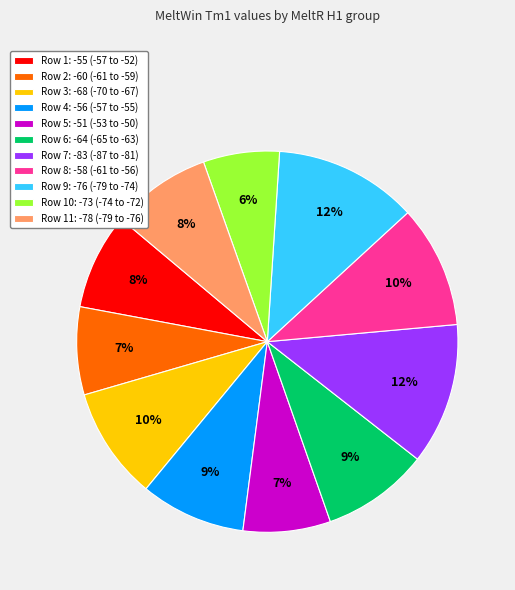

To the nearest percent, what percentage of the pie is Row 4: -56 (-57 to -55)?

9%